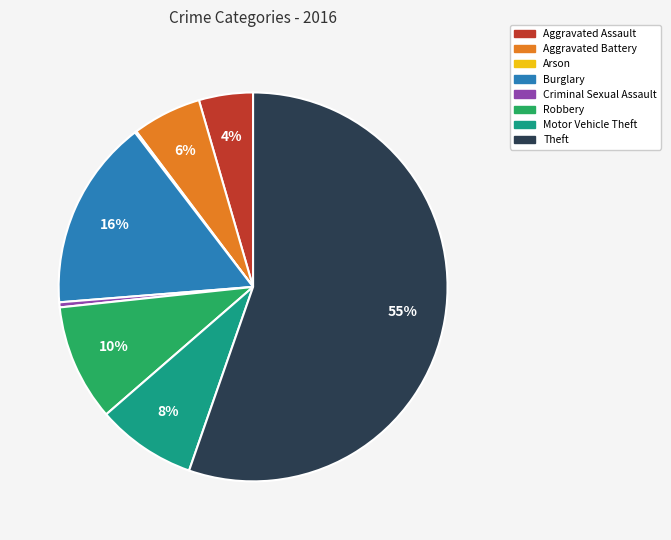

What is the largest slice in the pie chart?

Theft